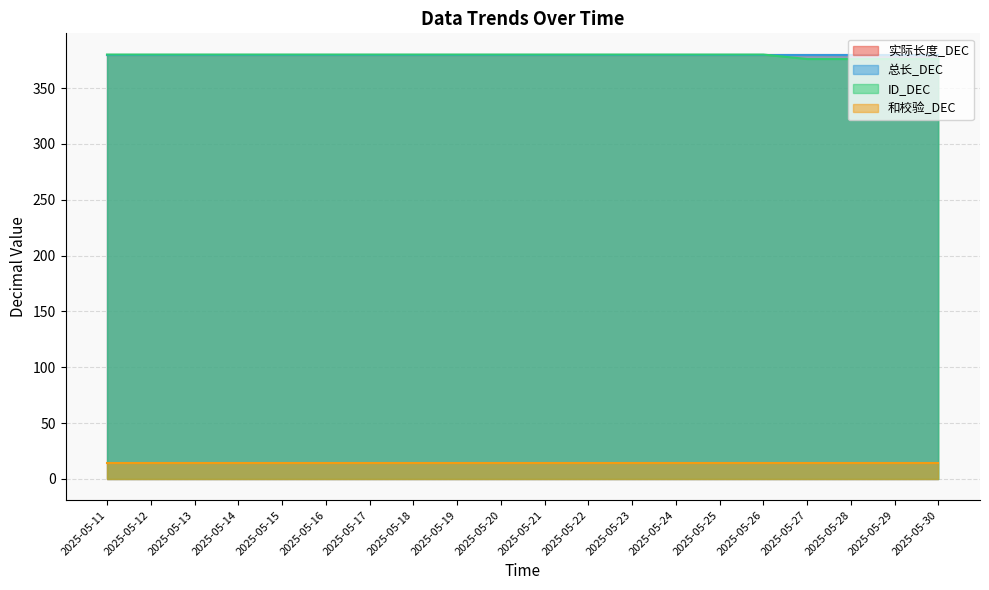

The value of 总长_DEC at 2025-05-24 is 380. True or false?

True